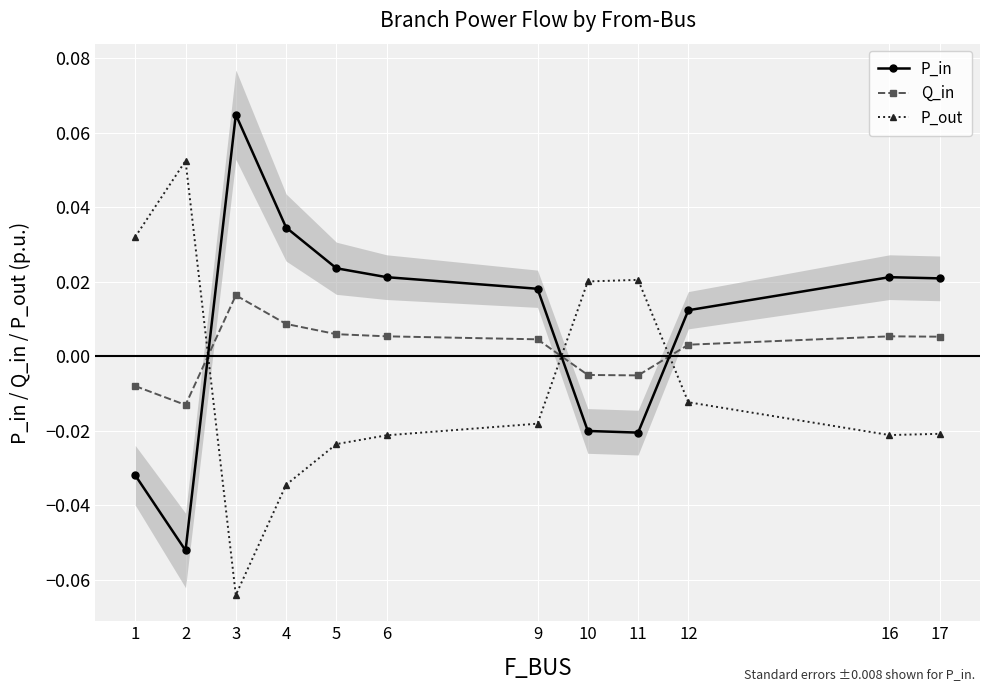

How many values in the Q_in series are below 0?

4